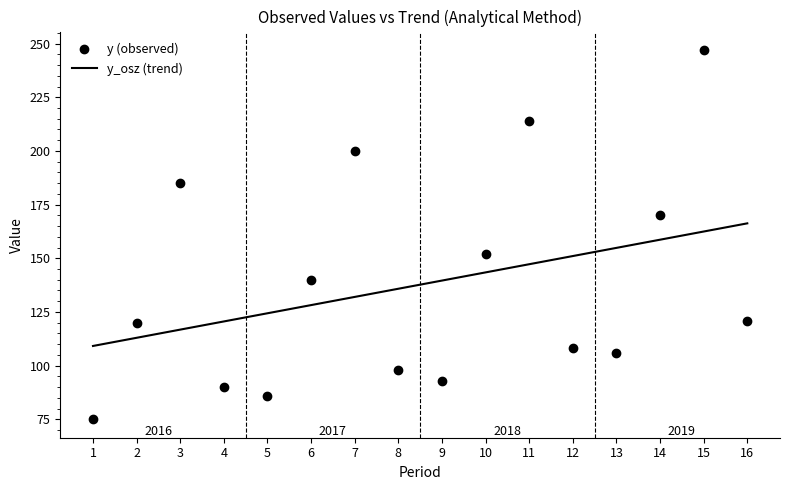

What is the spread (max minus min) of values at 7?

68.0